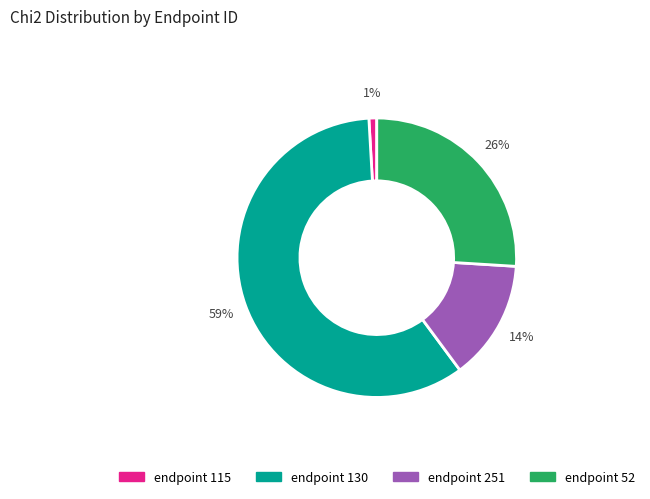

Does any single category account for the majority?

Yes